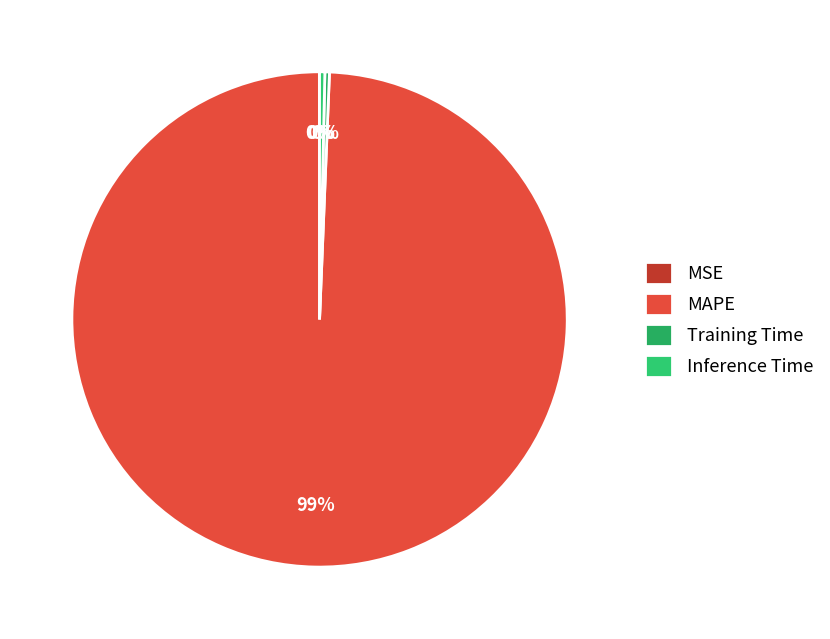

Rank the categories by value from highest to lowest.

MAPE, Inference Time, Training Time, MSE